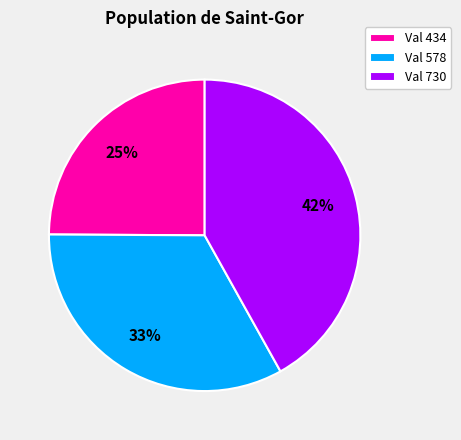

To the nearest percent, what is the difference between the Val 578 and Val 730 slice percentages?

9%